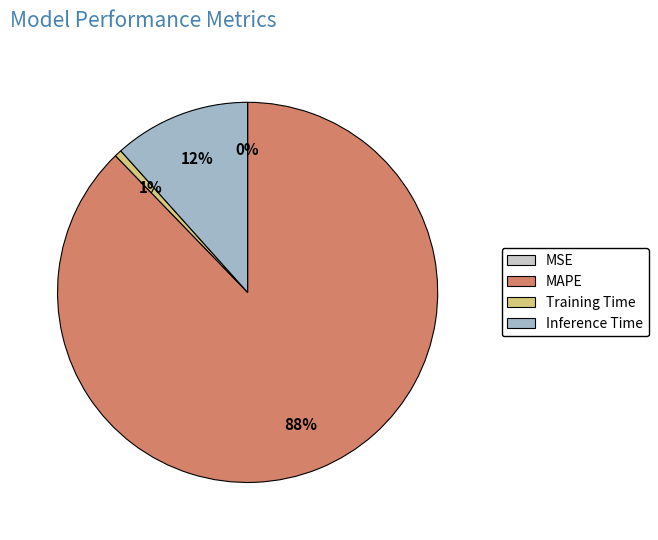

Between Inference Time and MAPE, which is larger?

MAPE